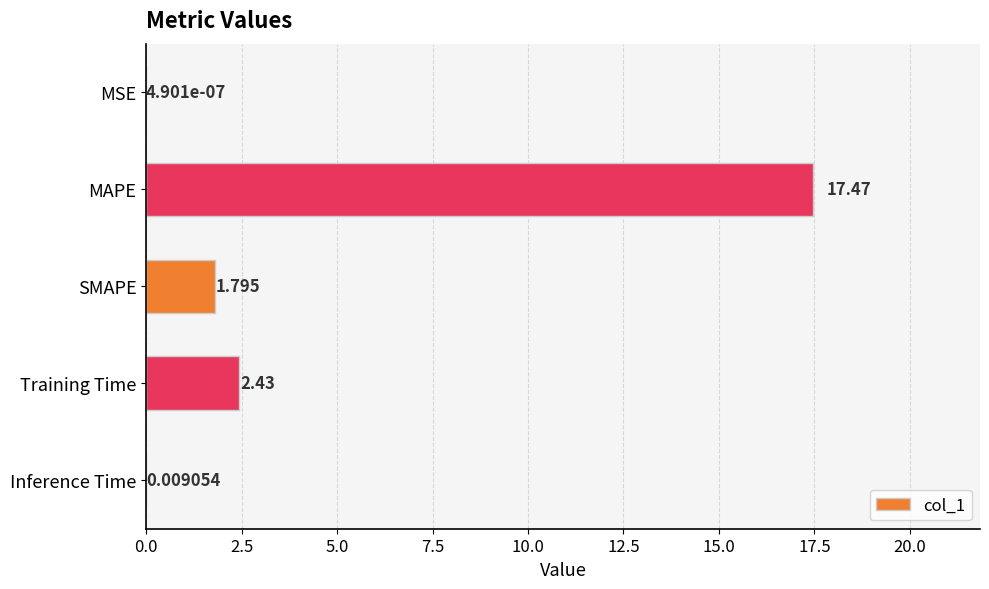

Count the number of values greater than 1.

3